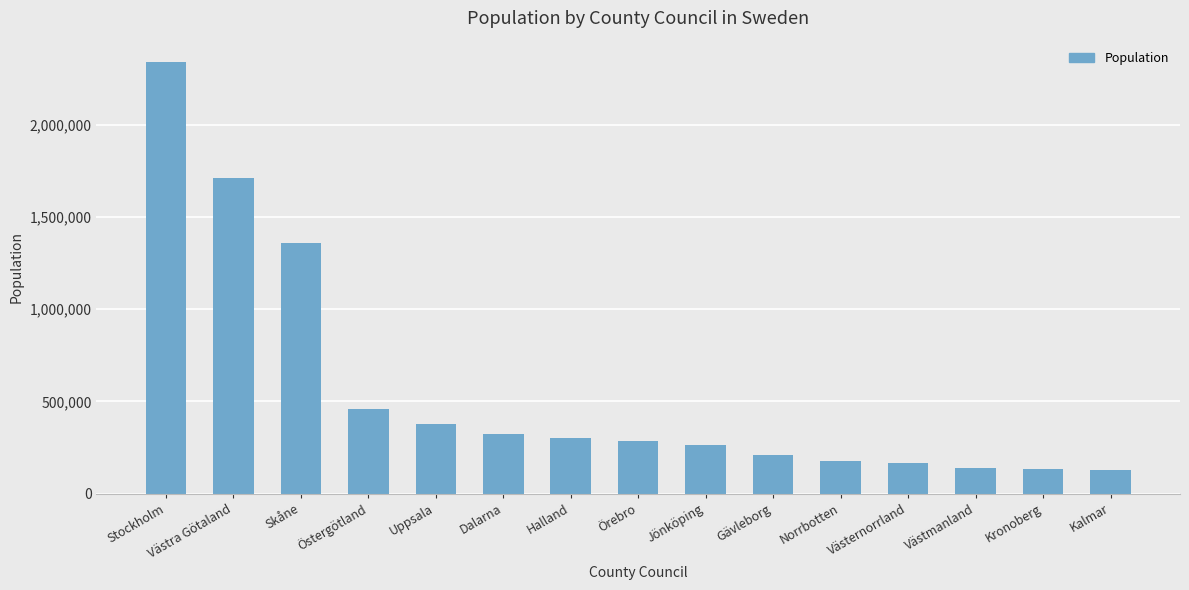

Does the chart contain any negative values?

No